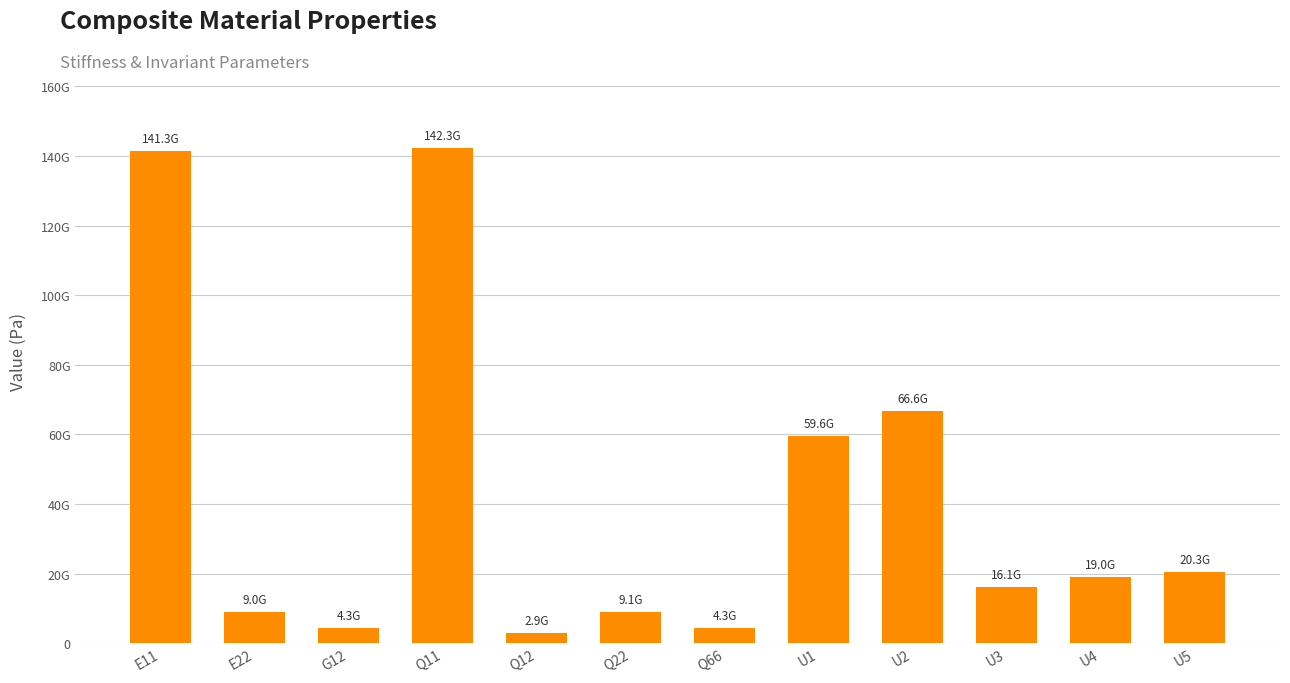

The value at E11 is 93613655845.3. True or false?

False